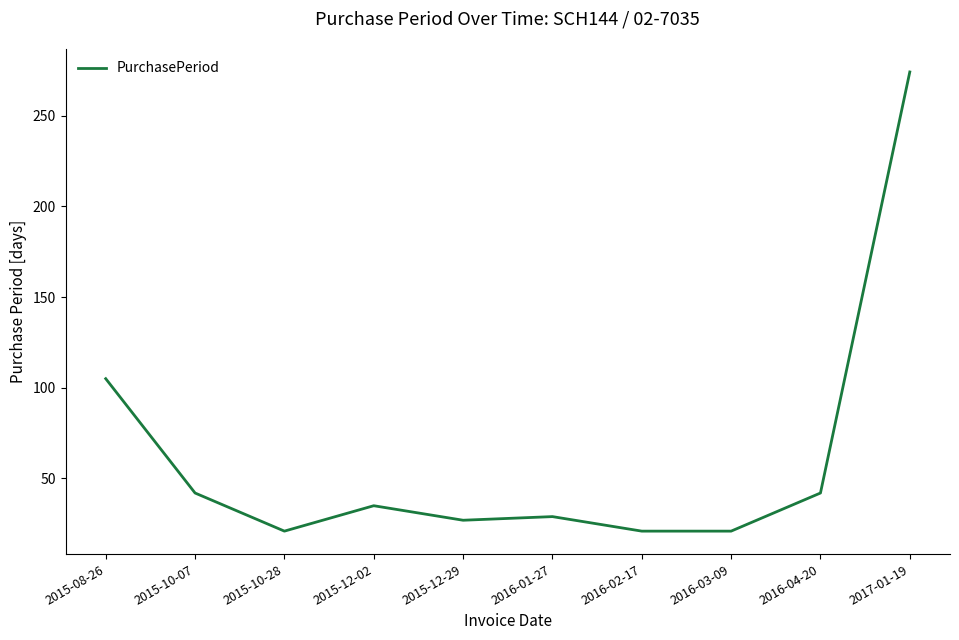

What is the change in value from 2015-10-28 to 2016-01-27?

+8